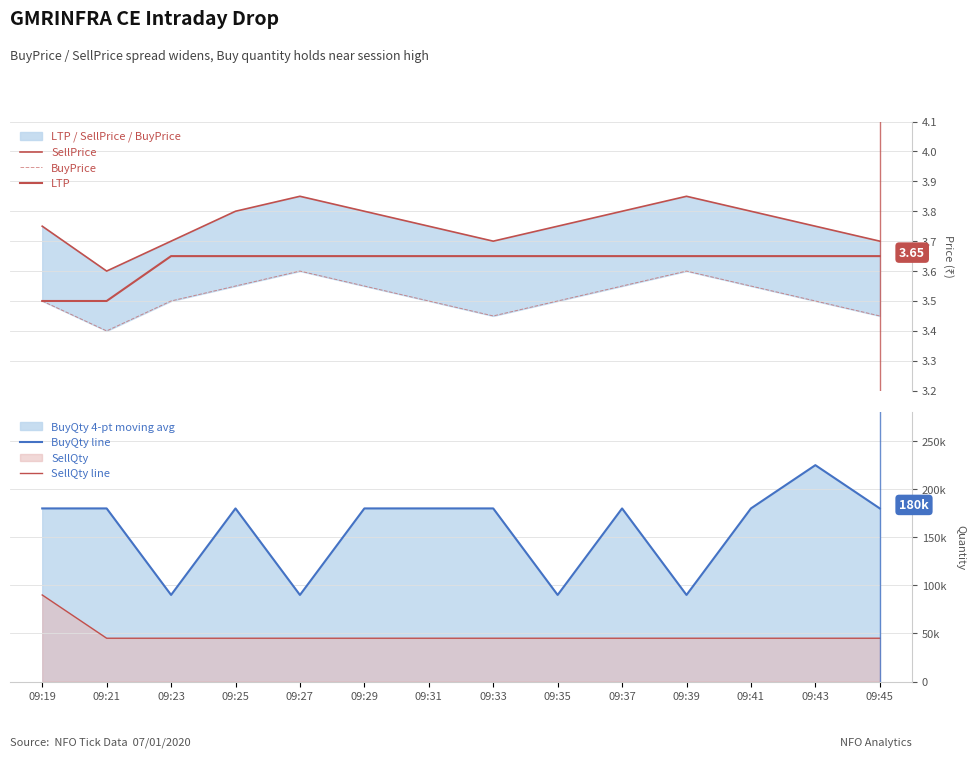

In SellPrice, how many points are higher than both neighbors (excluding endpoints)?

2